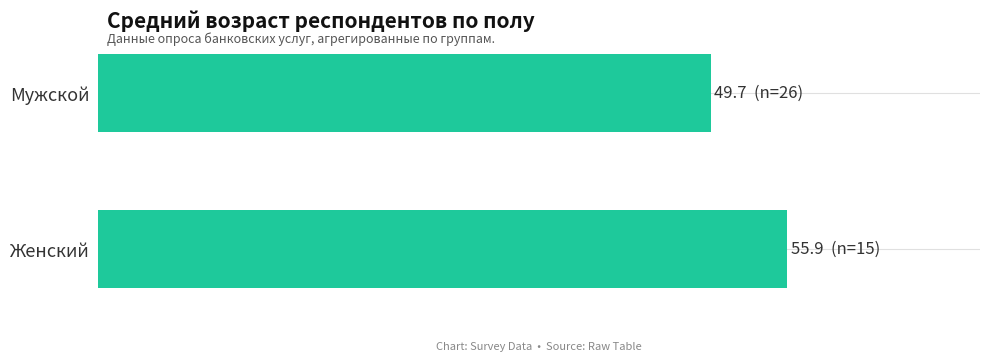

Are the bars horizontal?

Yes